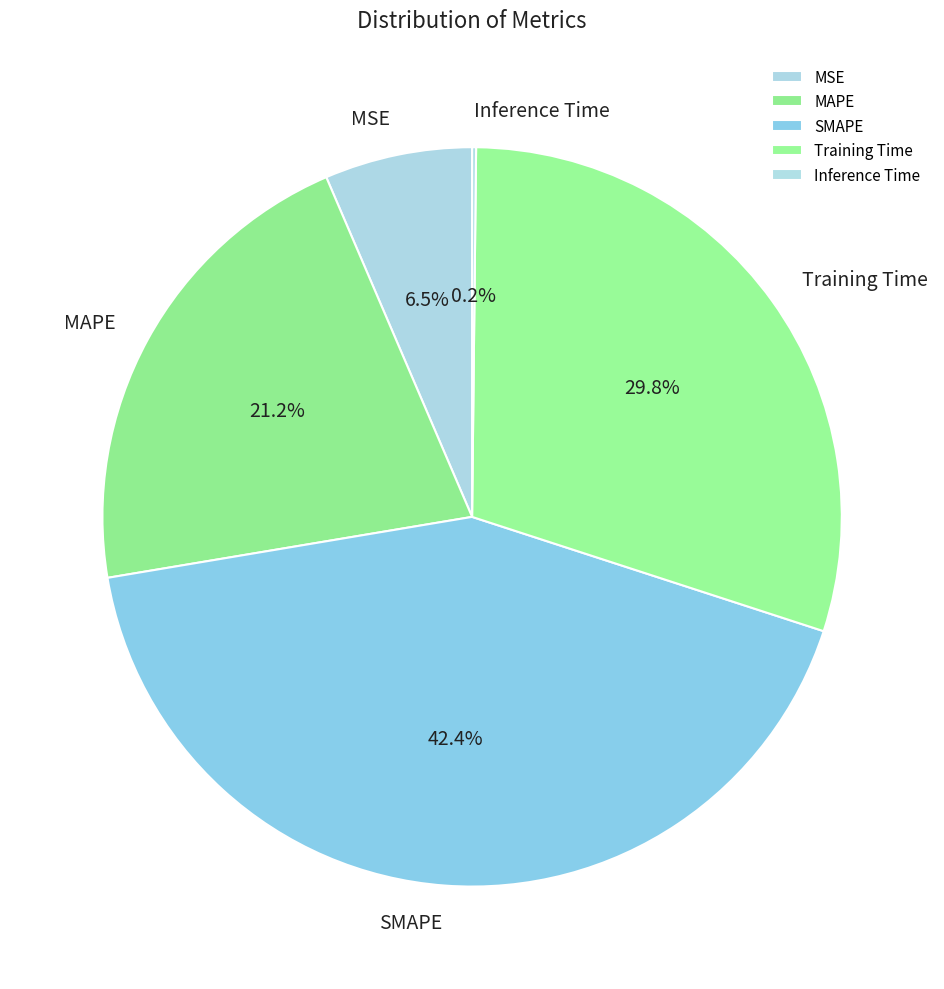

Approximately how many times larger is the value at MAPE compared to SMAPE?

0.5